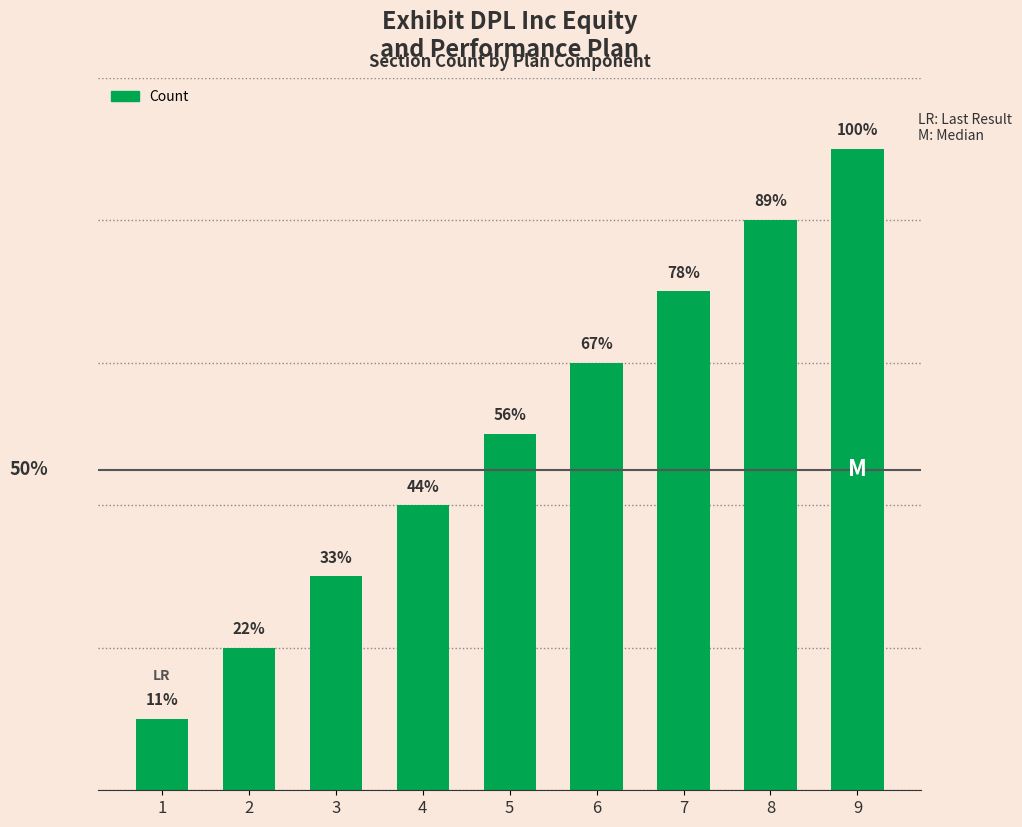

Rank the categories by value from lowest to highest.

1, 2, 3, 4, 5, 6, 7, 8, 9